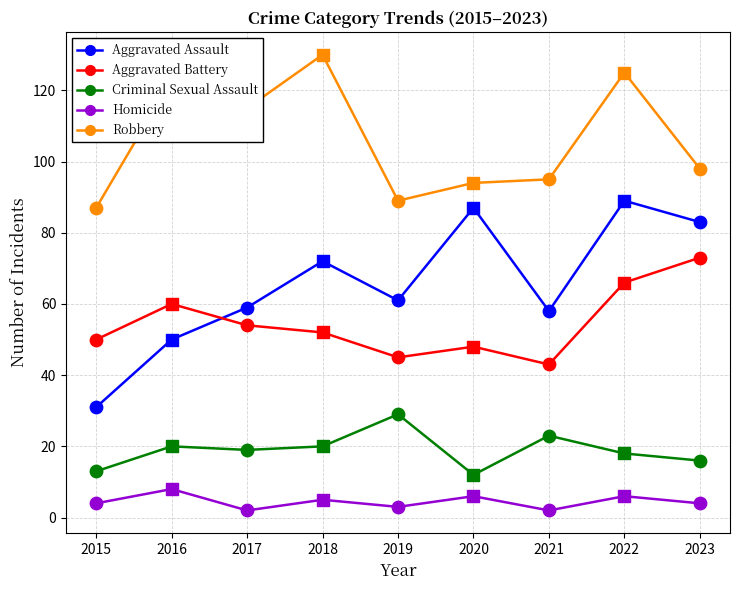

Which series reaches the maximum Y coordinate?

Robbery